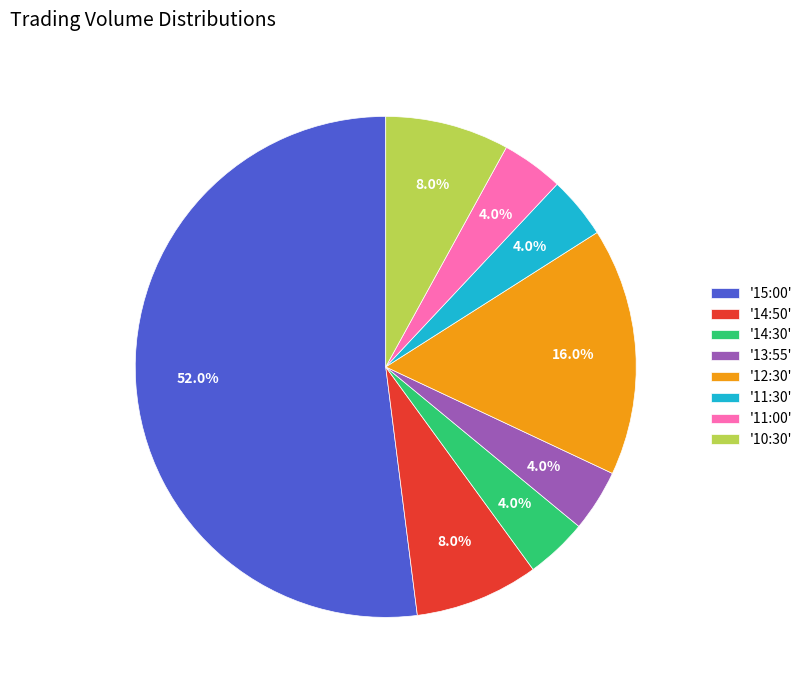

Which slice is the largest?

'15:00'